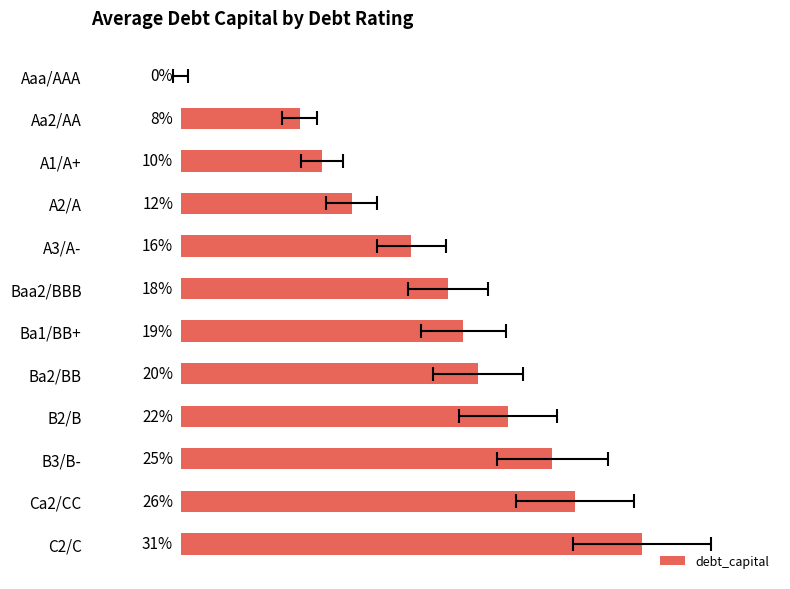

True or false: the data shows 0.4 at B3/B-.

False